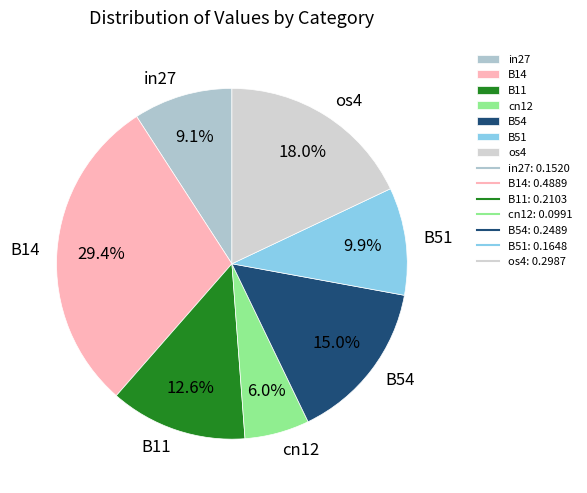

Which slice is the largest?

B14